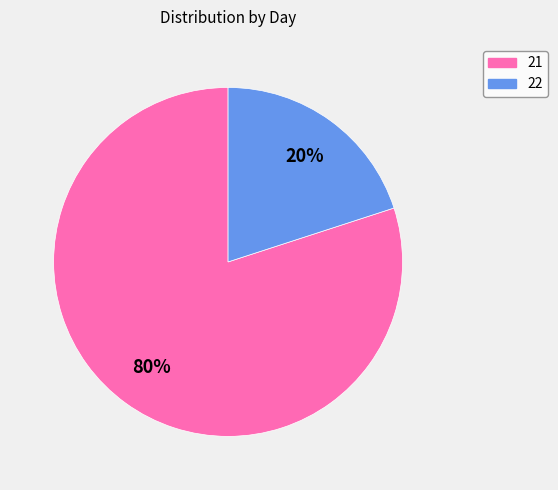

Is the sum of 22 and 21 greater than half?

Yes